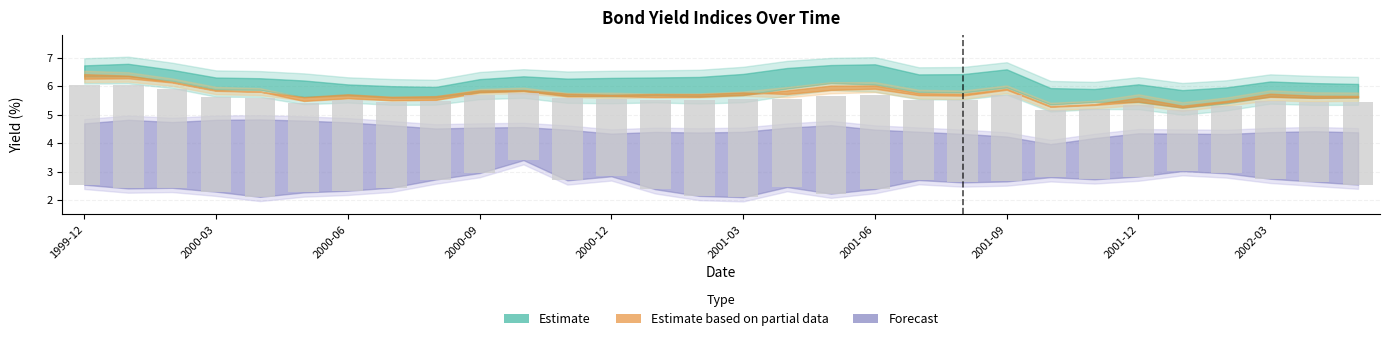

What is the spread (max minus min) of values at 2002-02?

3.0